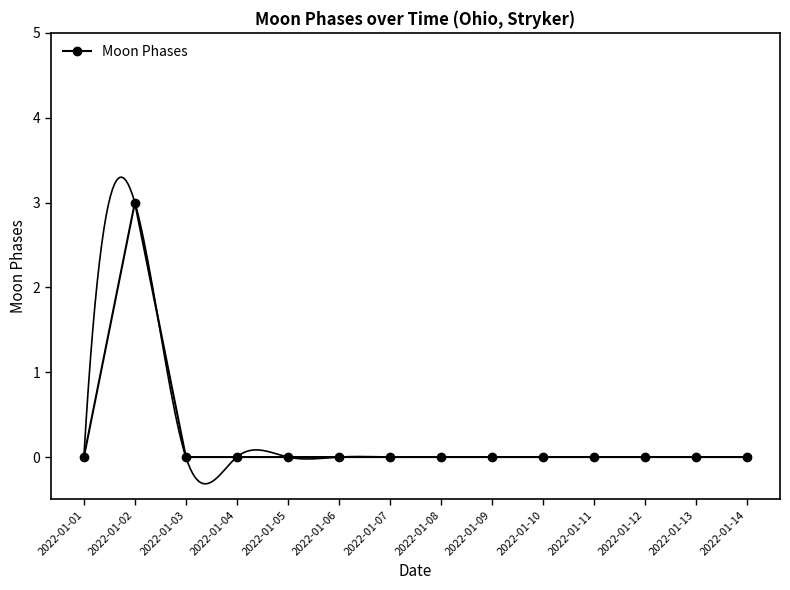

Count the number of data series in this chart.

1